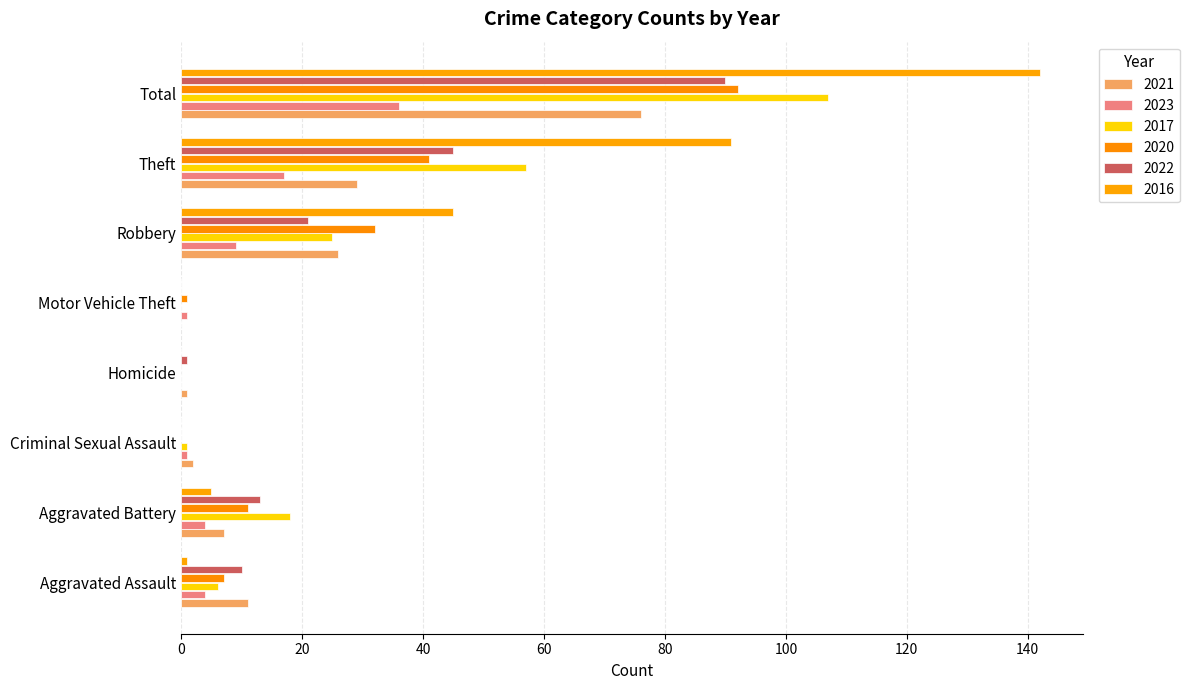

How many data points does each series have?

8